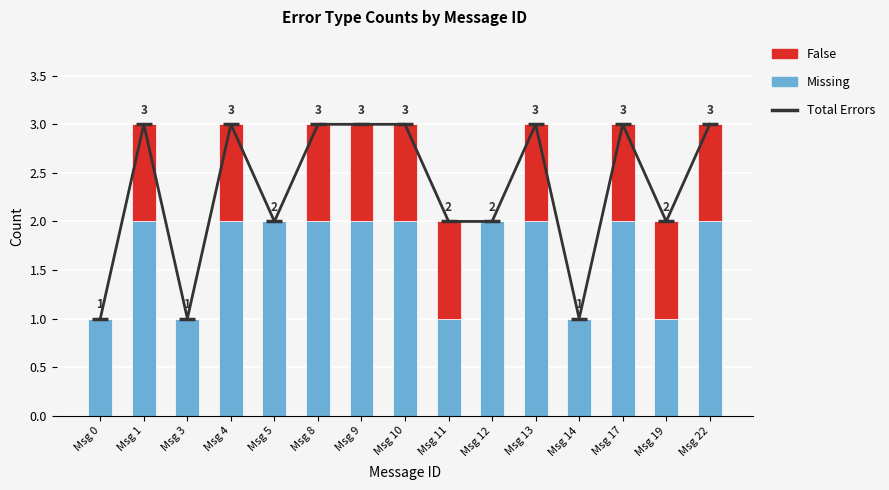

Reading left to right, transcribe all the data shown in this chart.

Total Errors: Msg 0=1	Msg 1=3	Msg 3=1	Msg 4=3	Msg 5=2	Msg 8=3	Msg 9=3	Msg 10=3	Msg 11=2	Msg 12=2	Msg 13=3	Msg 14=1	Msg 17=3	Msg 19=2	Msg 22=3
Missing: Msg 0=1	Msg 1=2	Msg 3=1	Msg 4=2	Msg 5=2	Msg 8=2	Msg 9=2	Msg 10=2	Msg 11=1	Msg 12=2	Msg 13=2	Msg 14=1	Msg 17=2	Msg 19=1	Msg 22=2
False: Msg 0=0	Msg 1=1	Msg 3=0	Msg 4=1	Msg 5=0	Msg 8=1	Msg 9=1	Msg 10=1	Msg 11=1	Msg 12=0	Msg 13=1	Msg 14=0	Msg 17=1	Msg 19=1	Msg 22=1